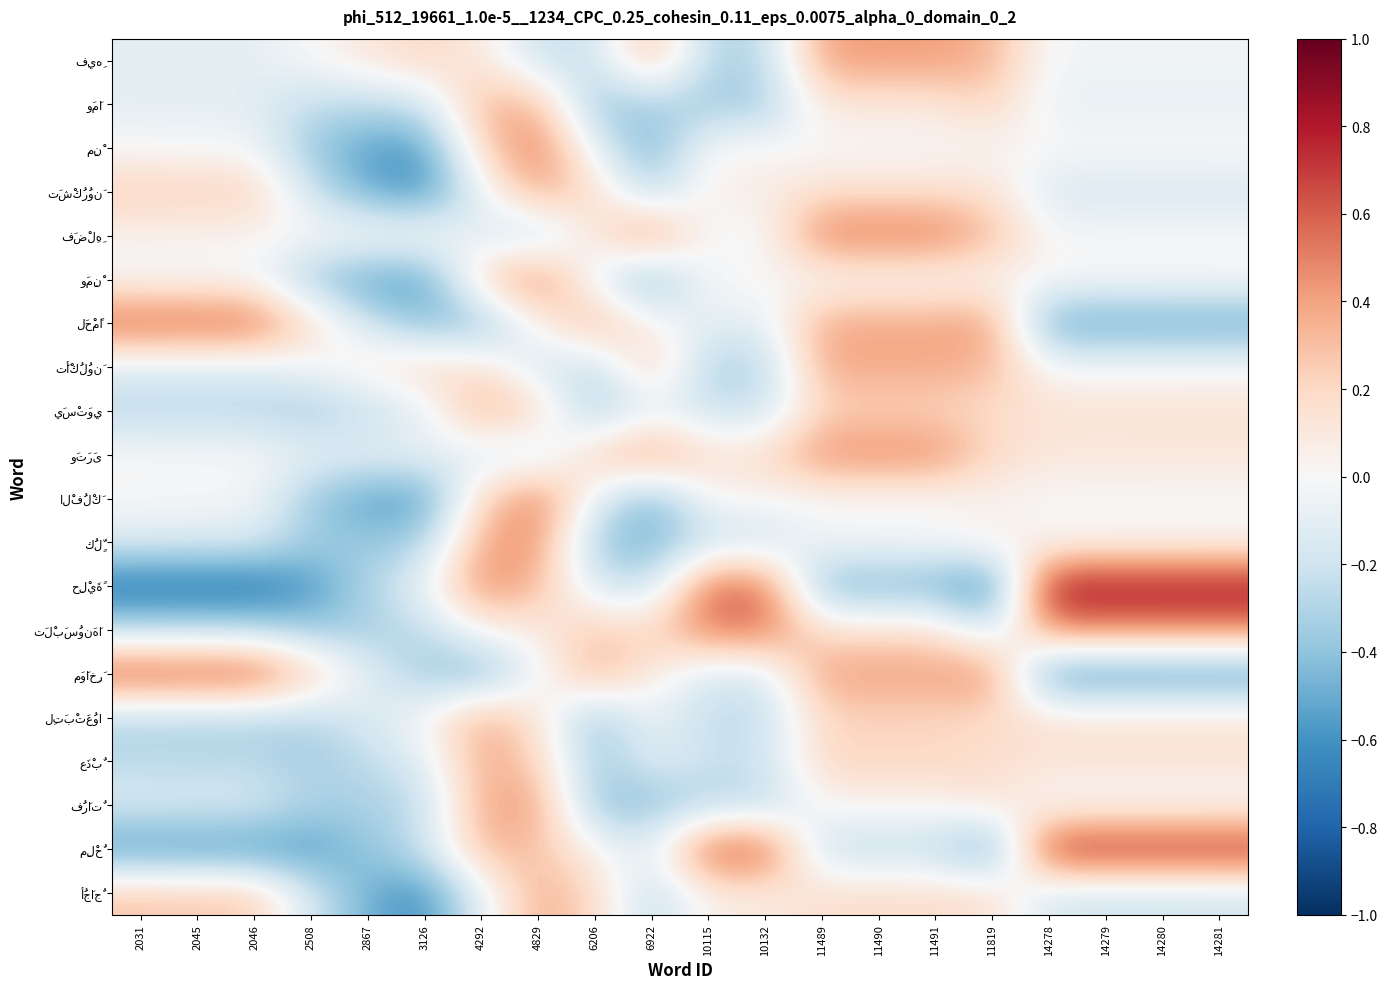

What is the smallest value displayed?

-0.7